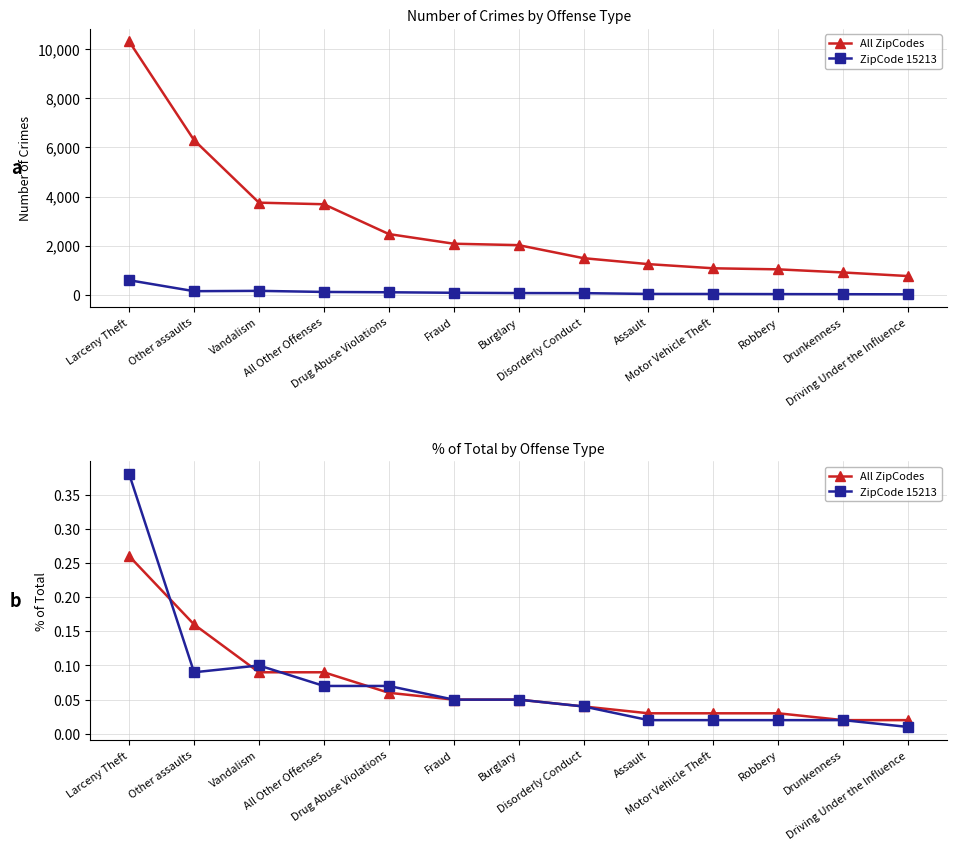

How many lines are shown in the chart?

2